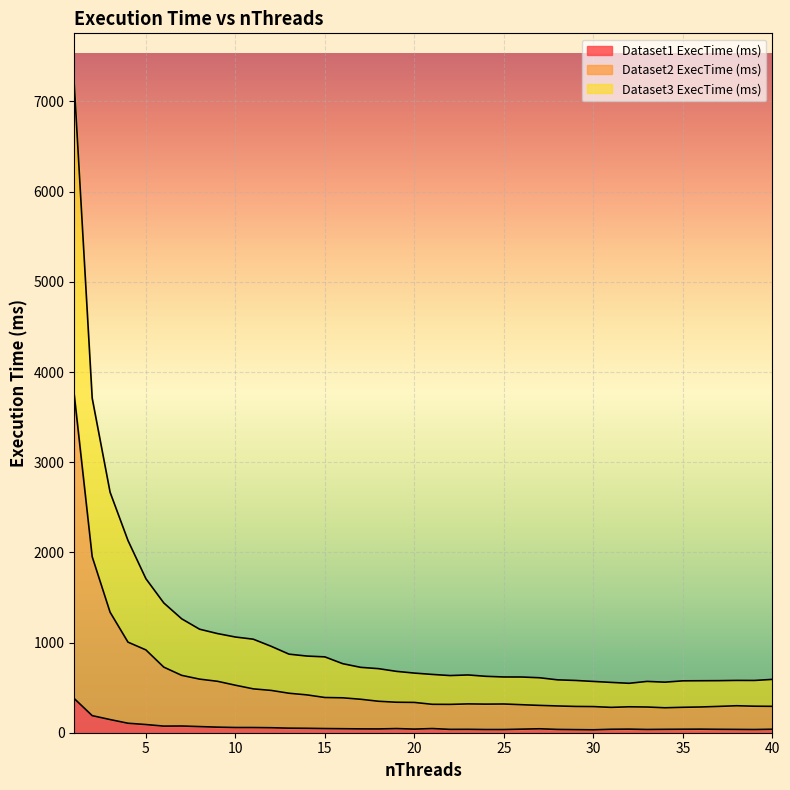

True or false: Dataset1 ExecTime (ms) has a value of 38.7 at 35.

True